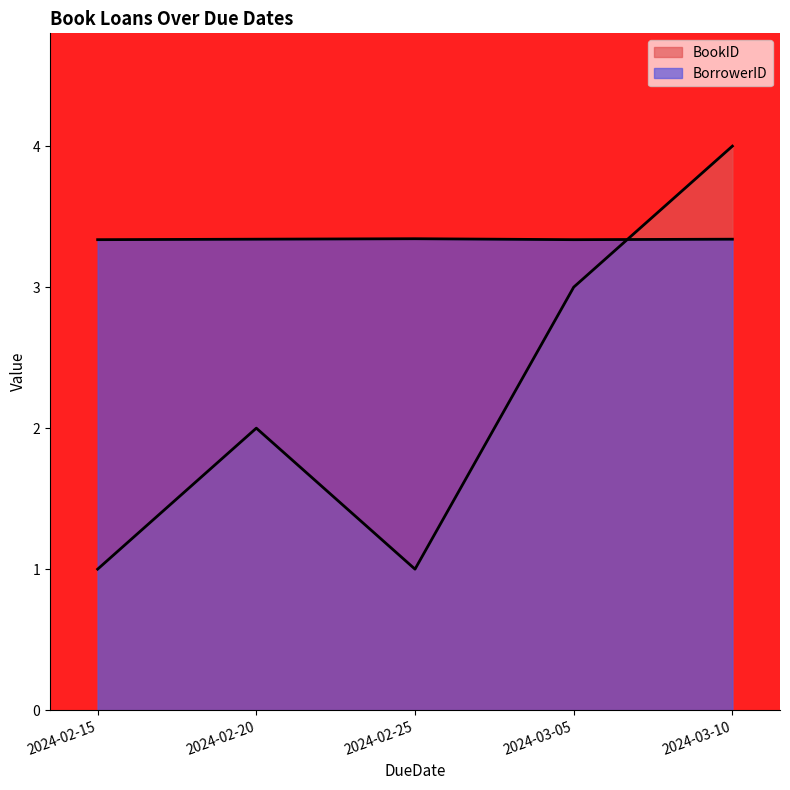

Rank the series by their average value, from highest to lowest.

BorrowerID, BookID